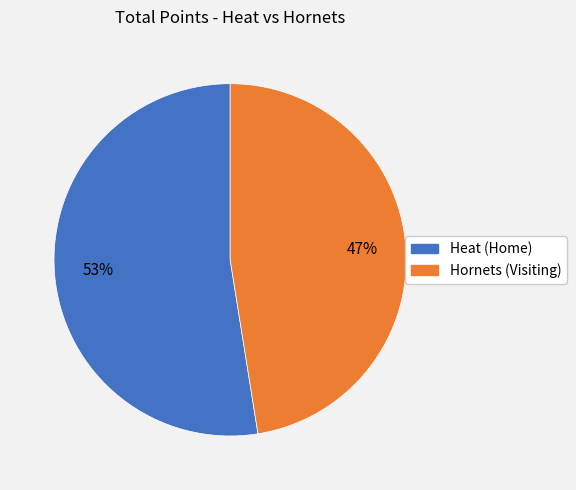

Approximately how many times larger is the value at Heat (Home) compared to Hornets (Visiting)?

1.1